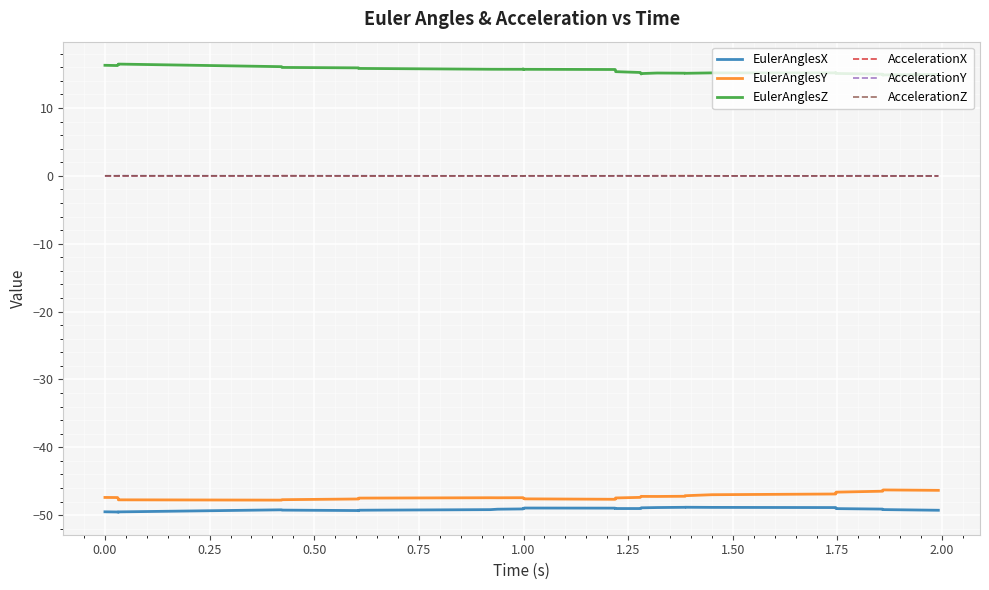

What are all the series names shown in the legend?

EulerAnglesX, EulerAnglesY, EulerAnglesZ, AccelerationX, AccelerationY, AccelerationZ